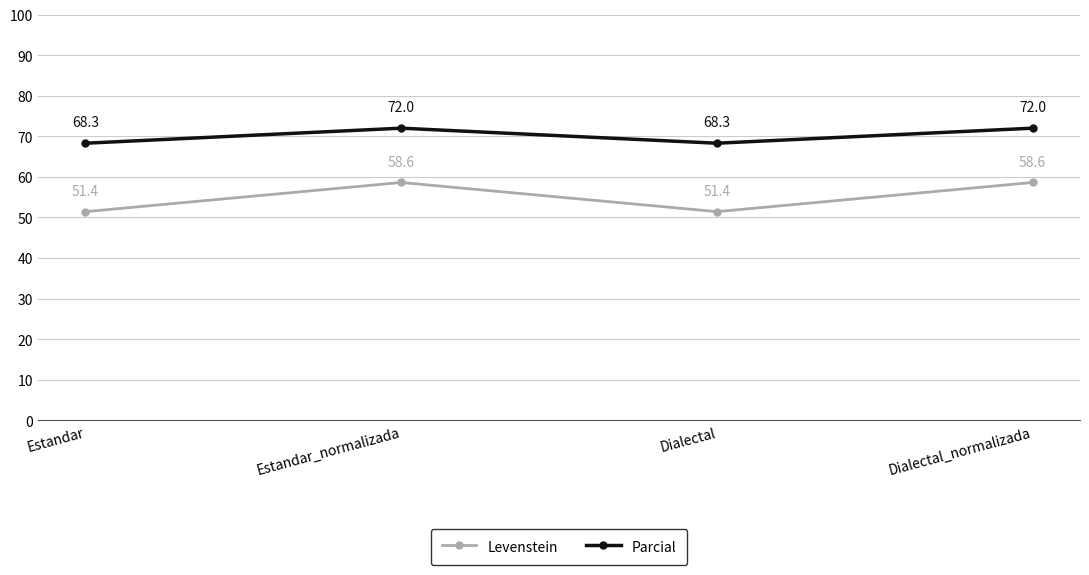

What is the label of the 4th point from the right?

Estandar